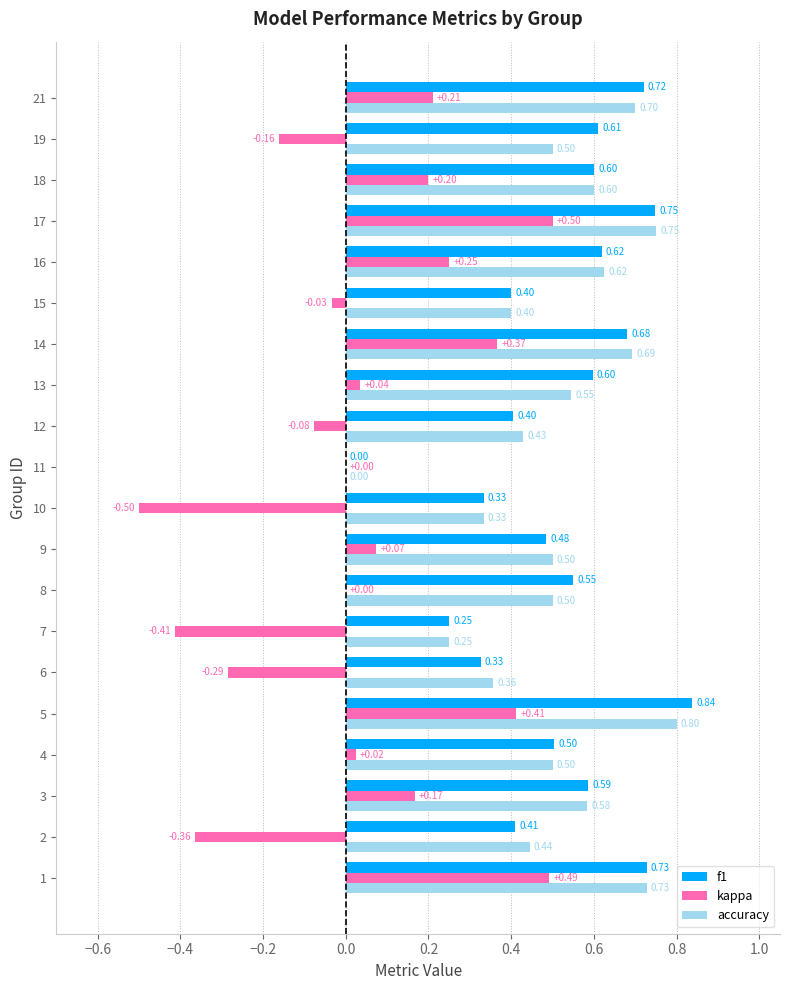

What is the total value across all series at 12?

0.8